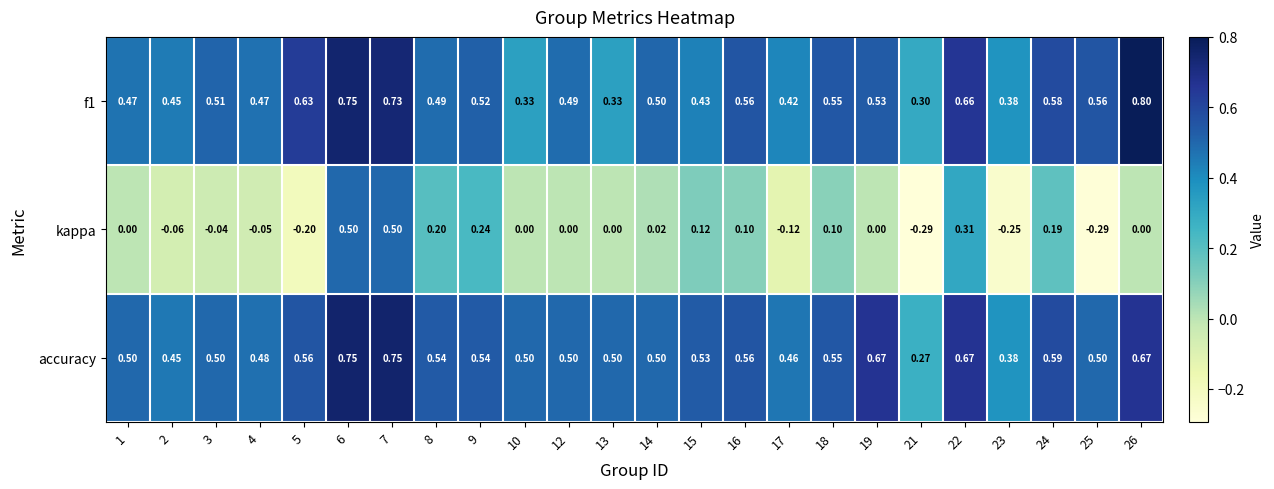

At which category is the sum across all series the highest?

6